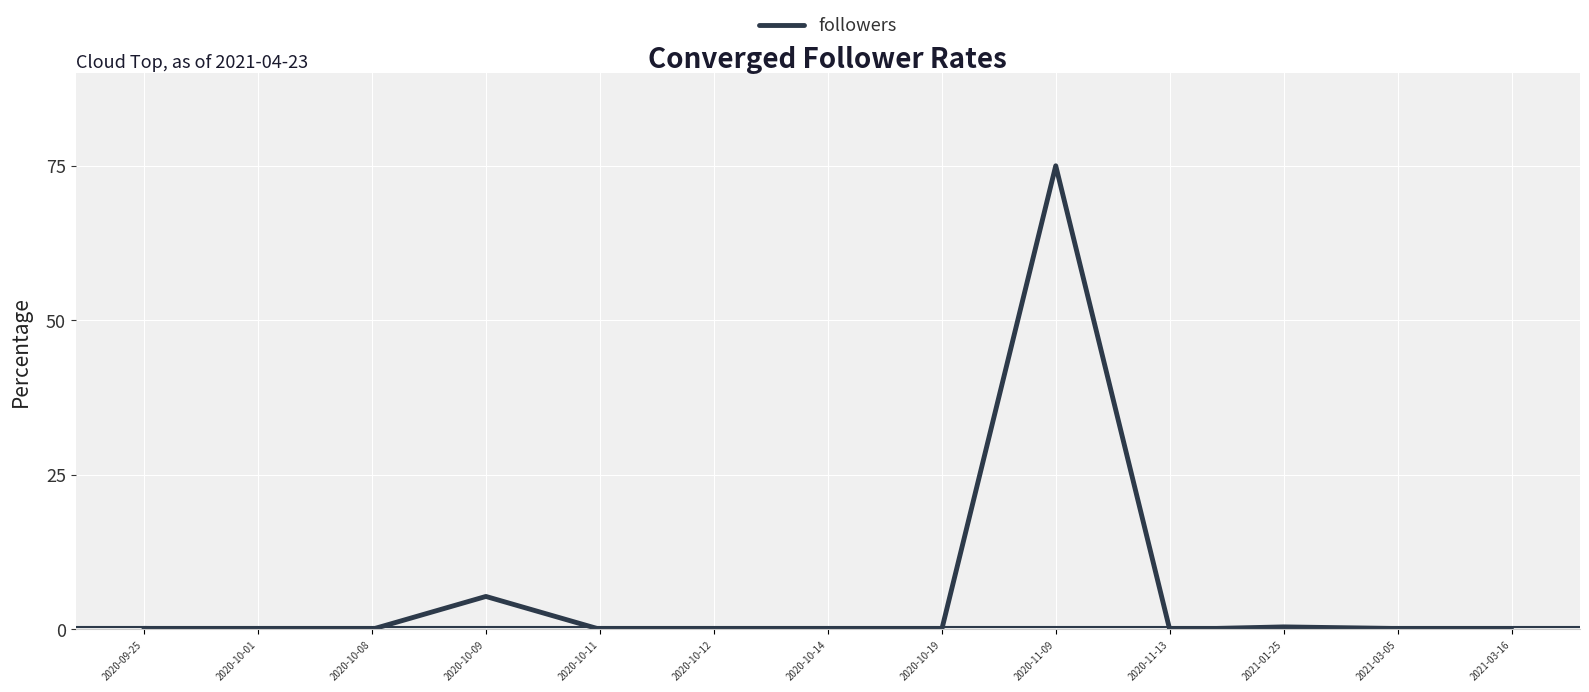

At which category does the chart reach its peak across all series?

2020-11-09